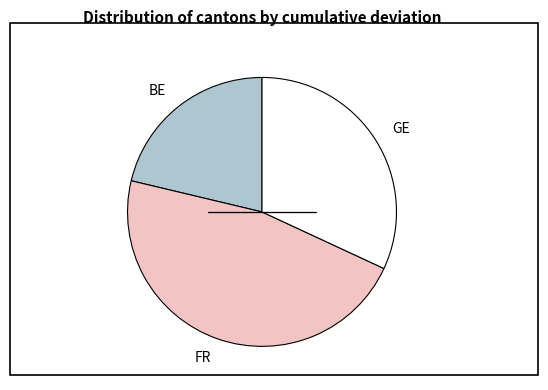

How many slices are in this pie chart?

3